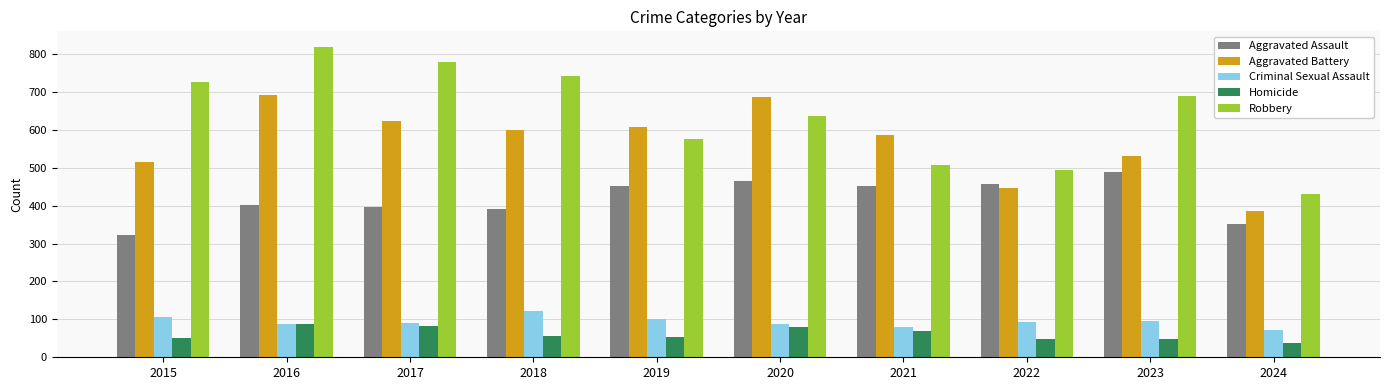

The Homicide series shows 94 at 2019. True or false?

False